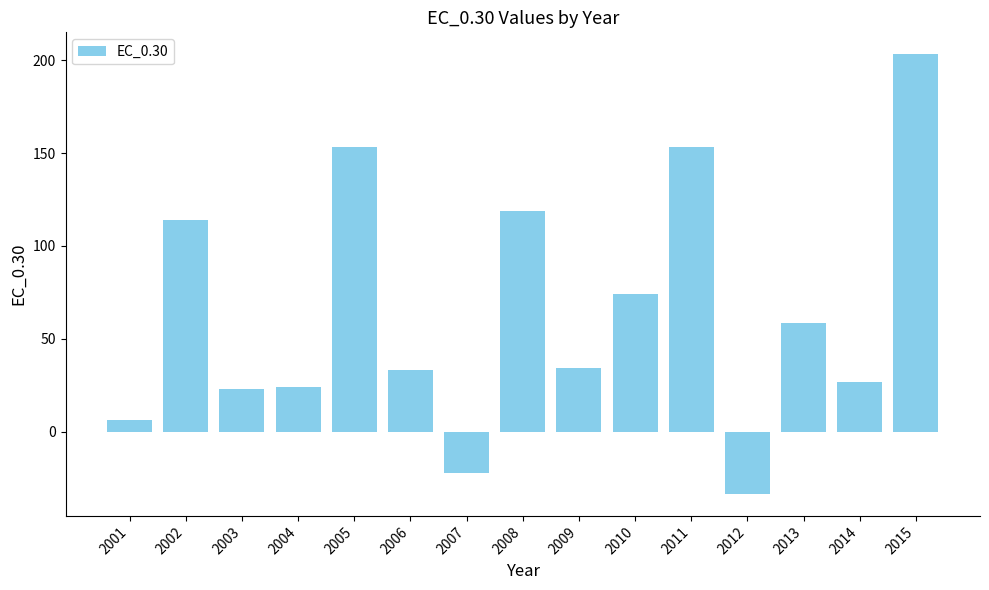

What is the change in value from 2004 to 2015?

+179.1